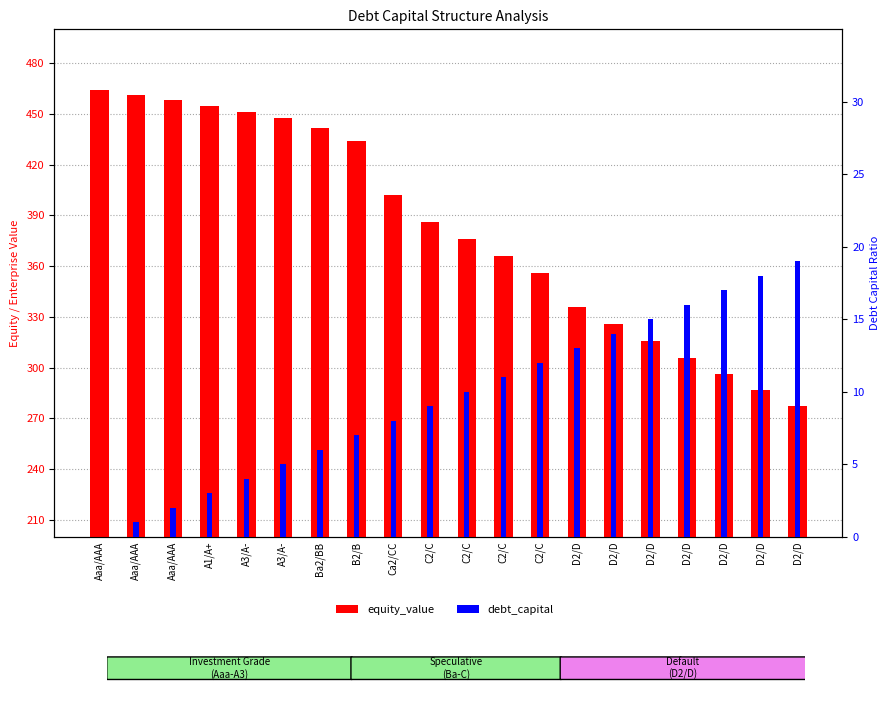

Reading left to right, extract all data points from this chart.

equity_value: 464.3	461.2	458.1	454.6	450.9	447.6	441.7	433.7	402.2	386.4	376.0	365.8	355.8	336.0	325.8	315.8	306.0	296.4	286.8	277.4
debt_capital: 0.0	1.0	2.0	3.0	4.0	5.0	6.0	7.0	8.0	9.0	10.0	11.0	12.0	13.0	14.0	15.0	16.0	17.0	18.0	19.0